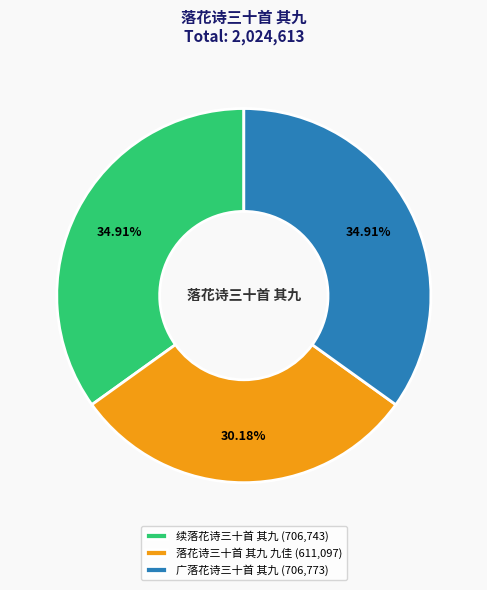

To the nearest percent, what is the average slice percentage?

33%